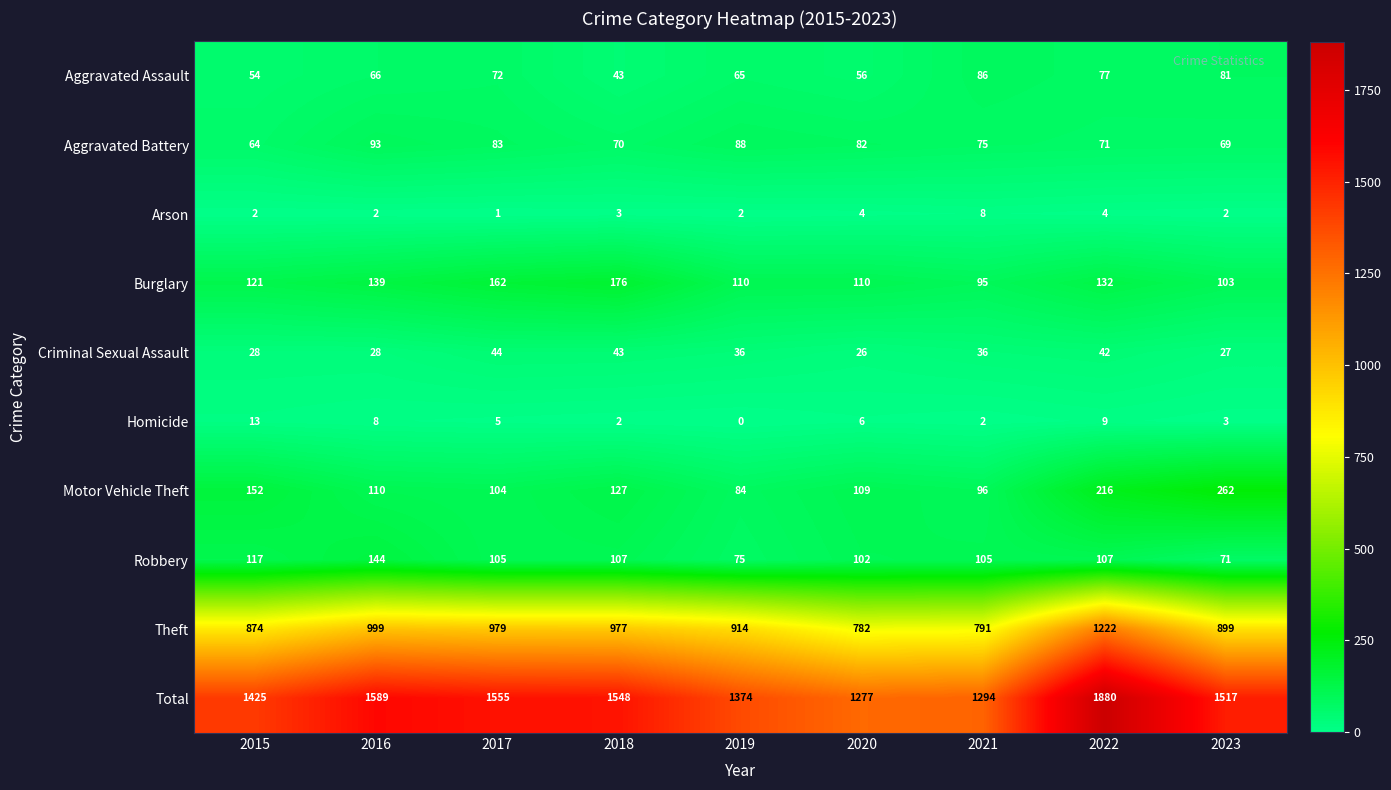

Which series has the largest total across all categories?

Total